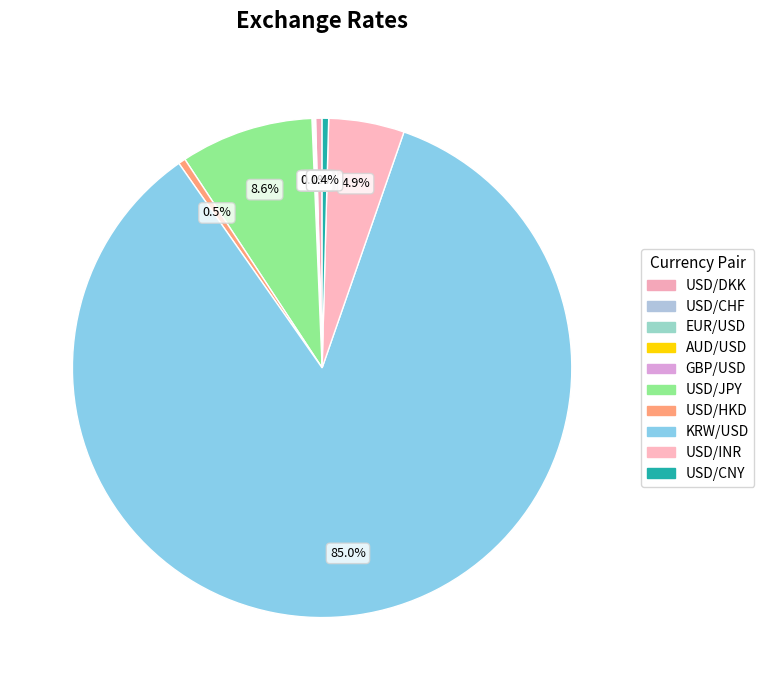

What is the smallest slice in the pie chart?

AUD/USD